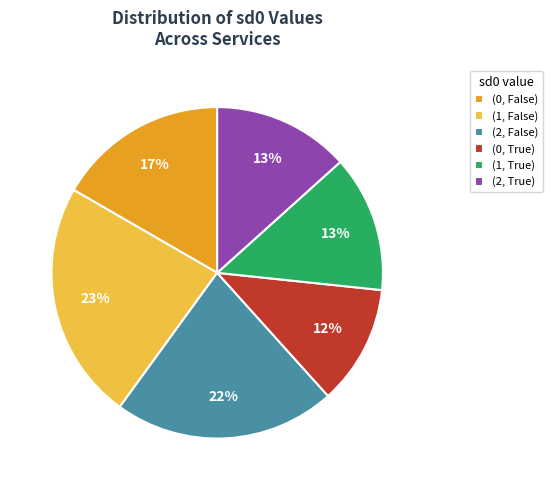

Do (0, True) and (0, False) together represent more than half of the pie?

No